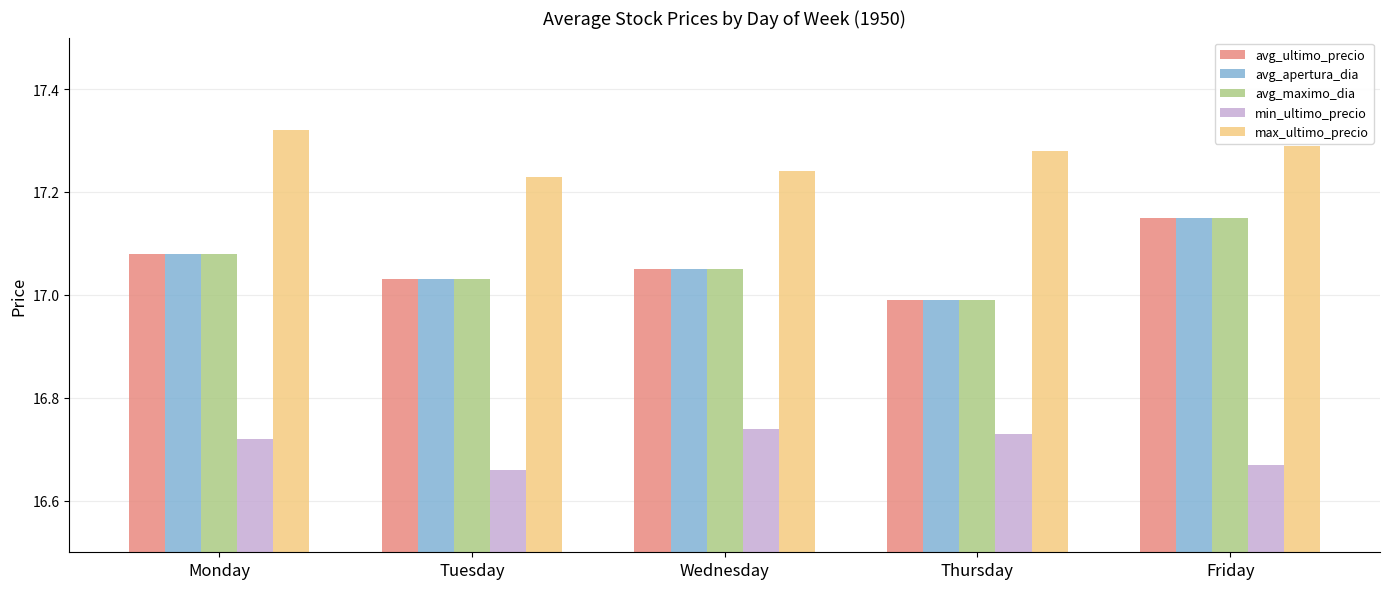

True or false: avg_ultimo_precio has a value of 7.8 at Thursday.

False